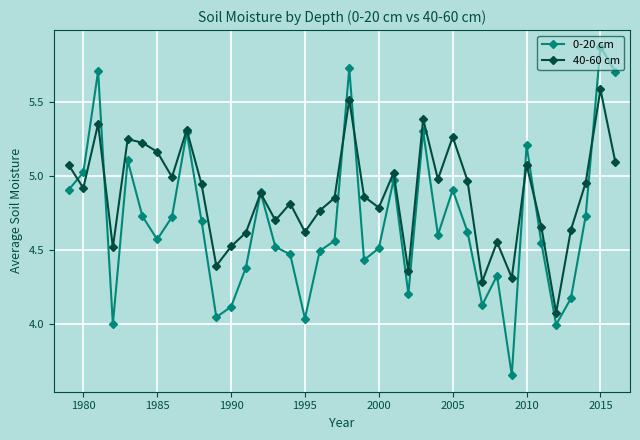

At how many categories does at least one series exceed 3?

38